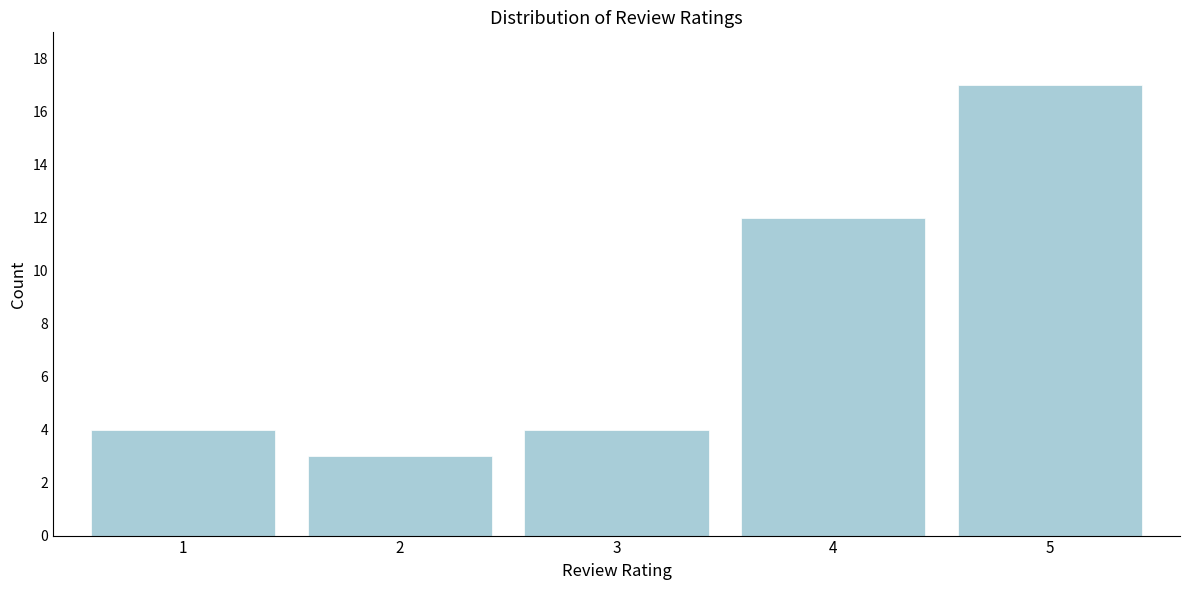

Reading left to right, what are all the values shown in this chart?

1=4	2=3	3=4	4=12	5=17